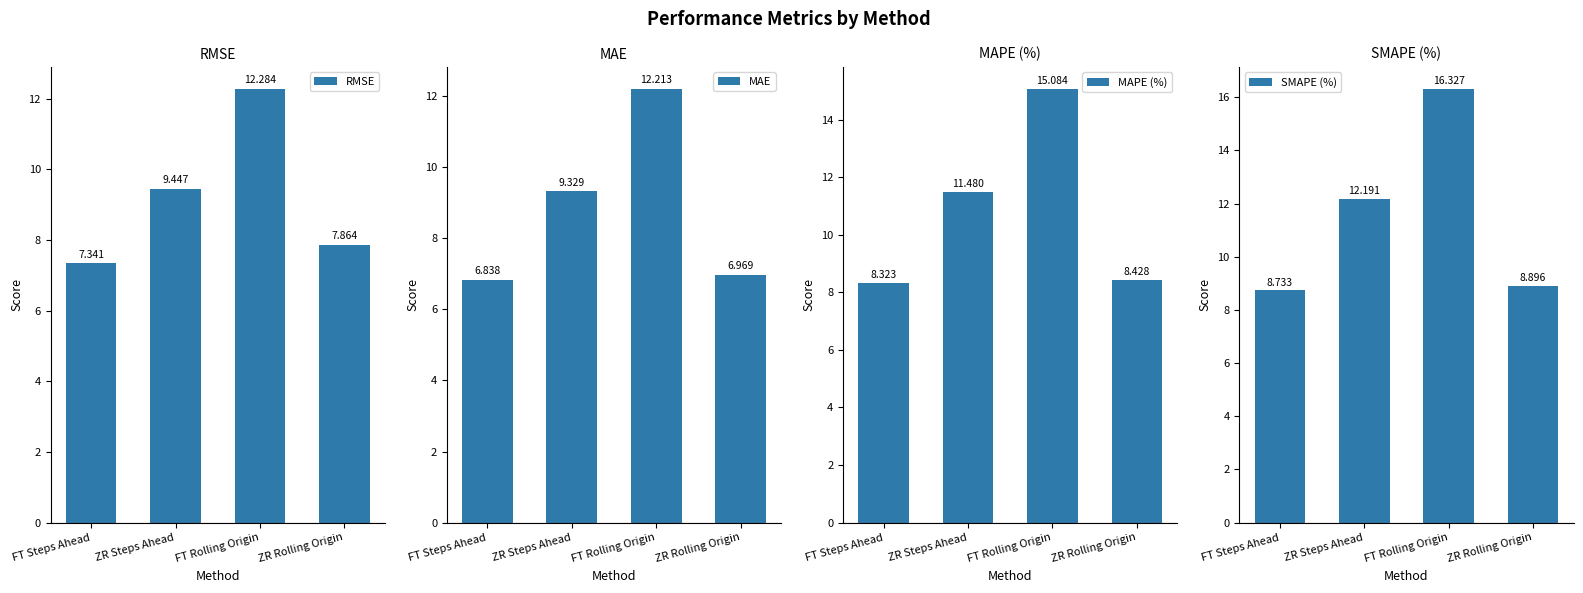

List the series in order of their peak value, highest first.

SMAPE (%), MAPE (%), RMSE, MAE